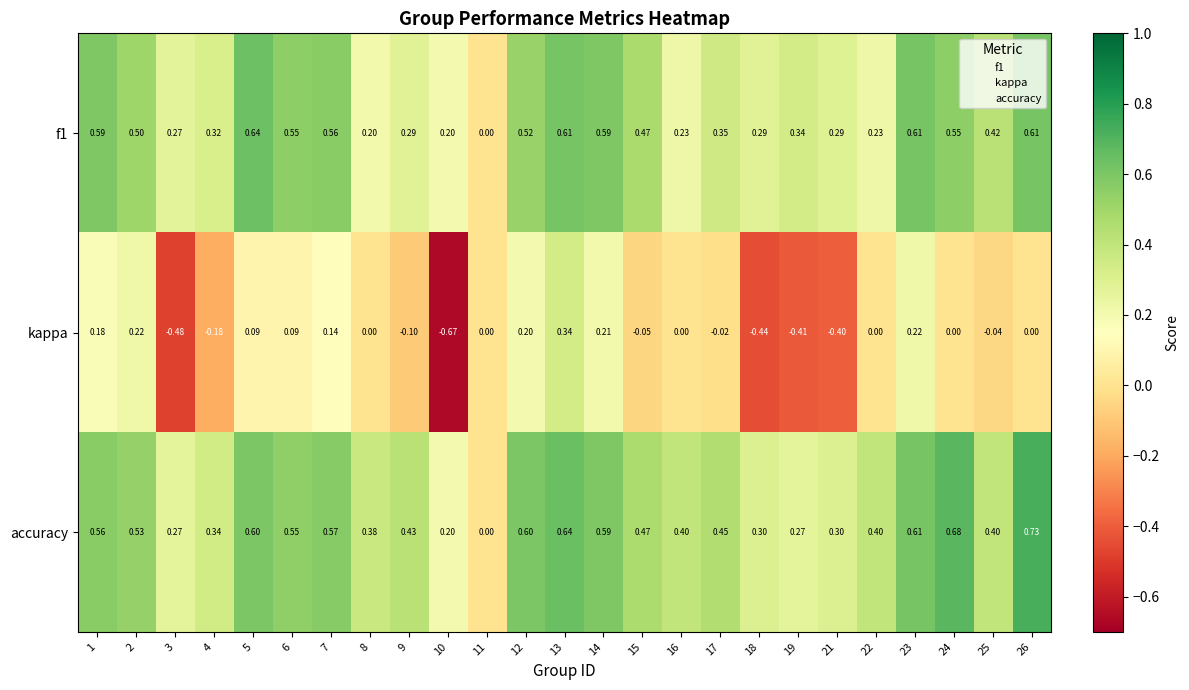

At which category is the sum across all series the highest?

13